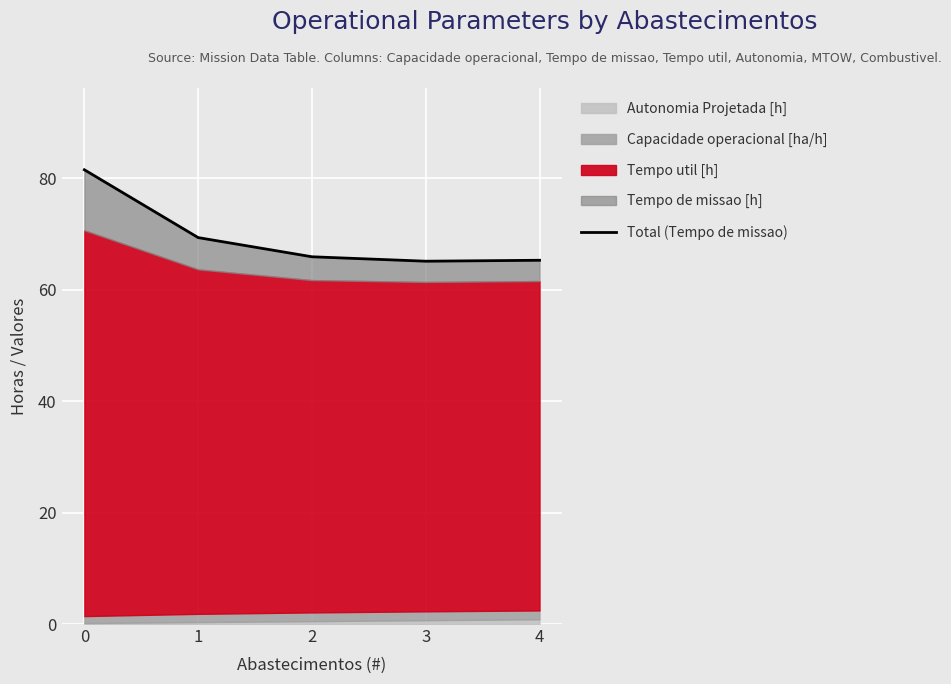

The chart shows a value of 109.4 at 2. True or false?

False